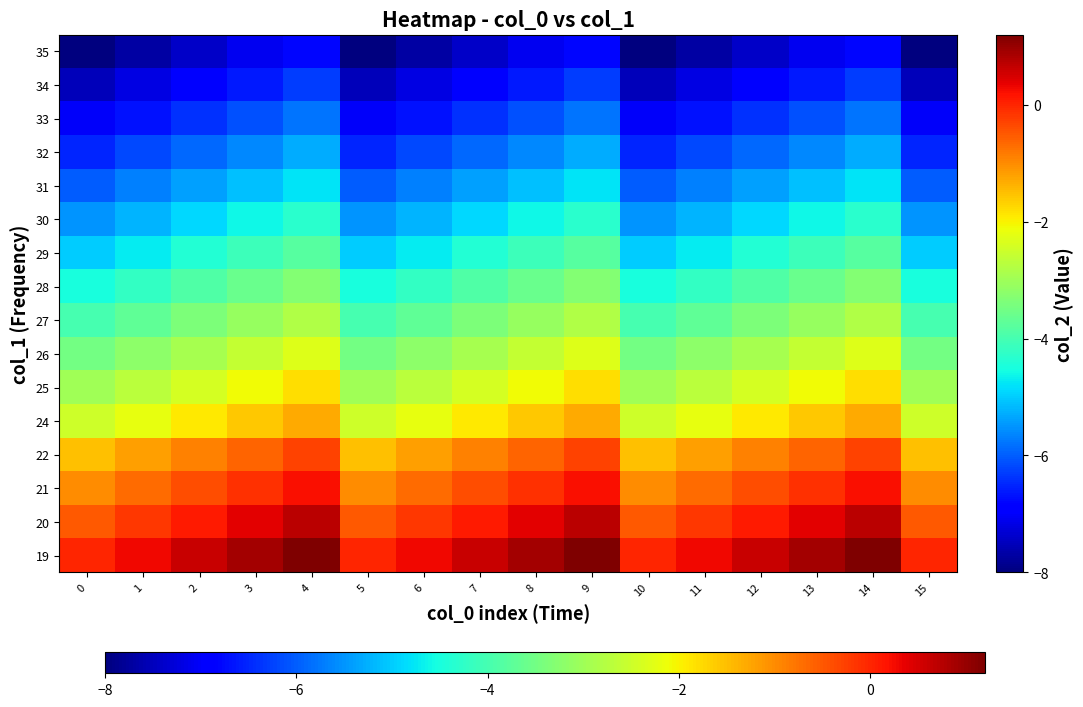

Reading right to left, list all the values displayed in this chart.

19: 15=0.0	14=1.2	13=0.9	12=0.6	11=0.3	10=0.0	9=1.2	8=0.9	7=0.6	6=0.3	5=0.0	4=1.2	3=0.9	2=0.6	1=0.3	0=0.0
20: 15=-0.5	14=0.7	13=0.4	12=0.1	11=-0.2	10=-0.5	9=0.7	8=0.4	7=0.1	6=-0.2	5=-0.5	4=0.7	3=0.4	2=0.1	1=-0.2	0=-0.5
21: 15=-1.0	14=0.2	13=-0.1	12=-0.4	11=-0.7	10=-1.0	9=0.2	8=-0.1	7=-0.4	6=-0.7	5=-1.0	4=0.2	3=-0.1	2=-0.4	1=-0.7	0=-1.0
22: 15=-1.5	14=-0.3	13=-0.6	12=-0.9	11=-1.2	10=-1.5	9=-0.3	8=-0.6	7=-0.9	6=-1.2	5=-1.5	4=-0.3	3=-0.6	2=-0.9	1=-1.2	0=-1.5
24: 15=-2.5	14=-1.3	13=-1.6	12=-1.9	11=-2.2	10=-2.5	9=-1.3	8=-1.6	7=-1.9	6=-2.2	5=-2.5	4=-1.3	3=-1.6	2=-1.9	1=-2.2	0=-2.5
25: 15=-3.0	14=-1.8	13=-2.1	12=-2.4	11=-2.7	10=-3.0	9=-1.8	8=-2.1	7=-2.4	6=-2.7	5=-3.0	4=-1.8	3=-2.1	2=-2.4	1=-2.7	0=-3.0
26: 15=-3.5	14=-2.3	13=-2.6	12=-2.9	11=-3.2	10=-3.5	9=-2.3	8=-2.6	7=-2.9	6=-3.2	5=-3.5	4=-2.3	3=-2.6	2=-2.9	1=-3.2	0=-3.5
27: 15=-4.0	14=-2.8	13=-3.1	12=-3.4	11=-3.7	10=-4.0	9=-2.8	8=-3.1	7=-3.4	6=-3.7	5=-4.0	4=-2.8	3=-3.1	2=-3.4	1=-3.7	0=-4.0
28: 15=-4.5	14=-3.3	13=-3.6	12=-3.9	11=-4.2	10=-4.5	9=-3.3	8=-3.6	7=-3.9	6=-4.2	5=-4.5	4=-3.3	3=-3.6	2=-3.9	1=-4.2	0=-4.5
29: 15=-5.0	14=-3.8	13=-4.1	12=-4.4	11=-4.7	10=-5.0	9=-3.8	8=-4.1	7=-4.4	6=-4.7	5=-5.0	4=-3.8	3=-4.1	2=-4.4	1=-4.7	0=-5.0
30: 15=-5.5	14=-4.3	13=-4.6	12=-4.9	11=-5.2	10=-5.5	9=-4.3	8=-4.6	7=-4.9	6=-5.2	5=-5.5	4=-4.3	3=-4.6	2=-4.9	1=-5.2	0=-5.5
31: 15=-6.0	14=-4.8	13=-5.1	12=-5.4	11=-5.7	10=-6.0	9=-4.8	8=-5.1	7=-5.4	6=-5.7	5=-6.0	4=-4.8	3=-5.1	2=-5.4	1=-5.7	0=-6.0
32: 15=-6.5	14=-5.3	13=-5.6	12=-5.9	11=-6.2	10=-6.5	9=-5.3	8=-5.6	7=-5.9	6=-6.2	5=-6.5	4=-5.3	3=-5.6	2=-5.9	1=-6.2	0=-6.5
33: 15=-7.0	14=-5.8	13=-6.1	12=-6.4	11=-6.7	10=-7.0	9=-5.8	8=-6.1	7=-6.4	6=-6.7	5=-7.0	4=-5.8	3=-6.1	2=-6.4	1=-6.7	0=-7.0
34: 15=-7.5	14=-6.3	13=-6.6	12=-6.9	11=-7.2	10=-7.5	9=-6.3	8=-6.6	7=-6.9	6=-7.2	5=-7.5	4=-6.3	3=-6.6	2=-6.9	1=-7.2	0=-7.5
35: 15=-8.0	14=-6.8	13=-7.1	12=-7.4	11=-7.7	10=-8.0	9=-6.8	8=-7.1	7=-7.4	6=-7.7	5=-8.0	4=-6.8	3=-7.1	2=-7.4	1=-7.7	0=-8.0